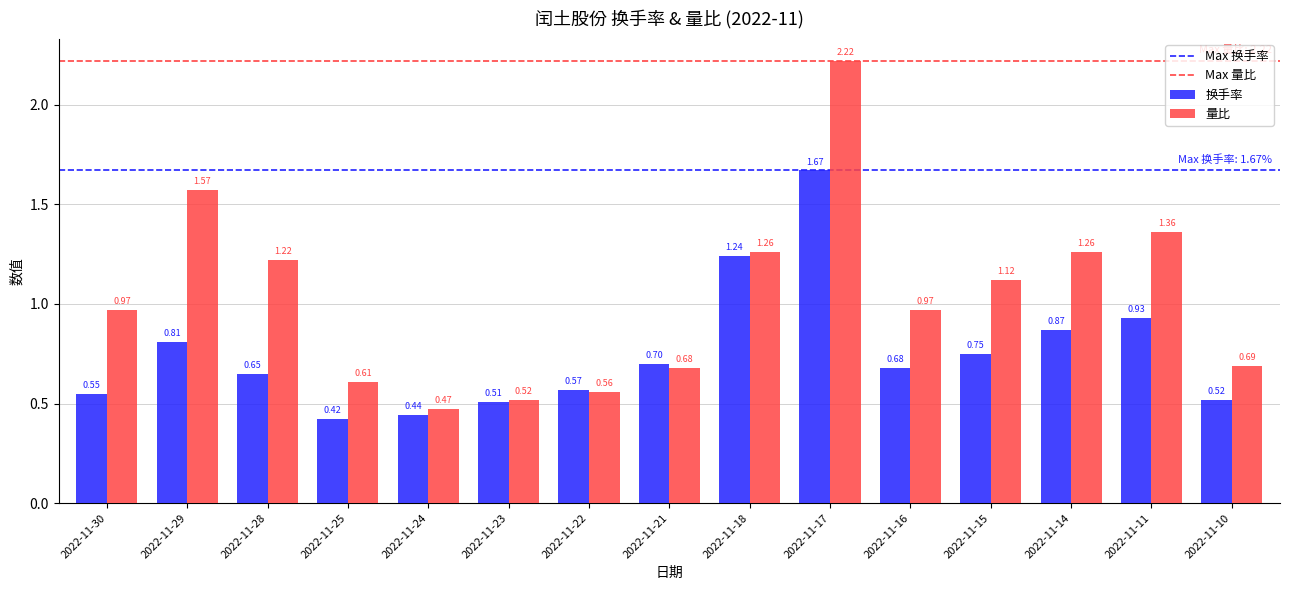

Which series changed the most between 2022-11-22 and 2022-11-15?

量比